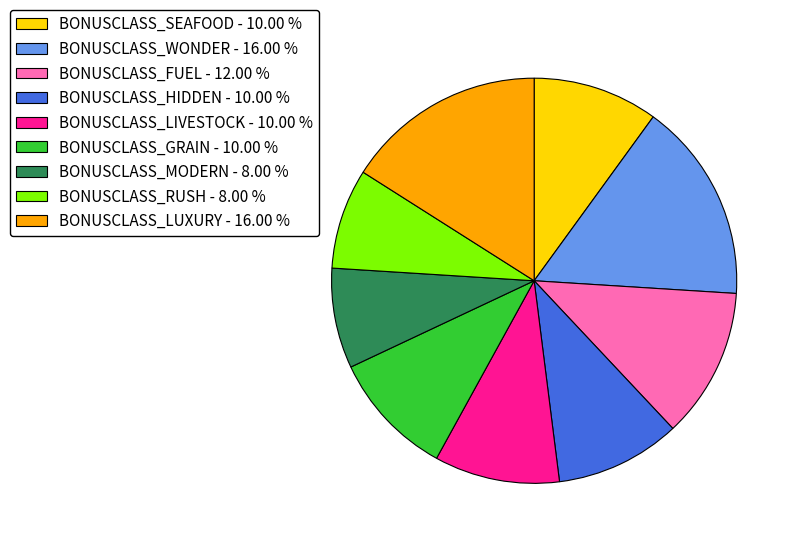

Between BONUSCLASS_WONDER - 16.00 % and BONUSCLASS_LIVESTOCK - 10.00 %, which is larger?

BONUSCLASS_WONDER - 16.00 %